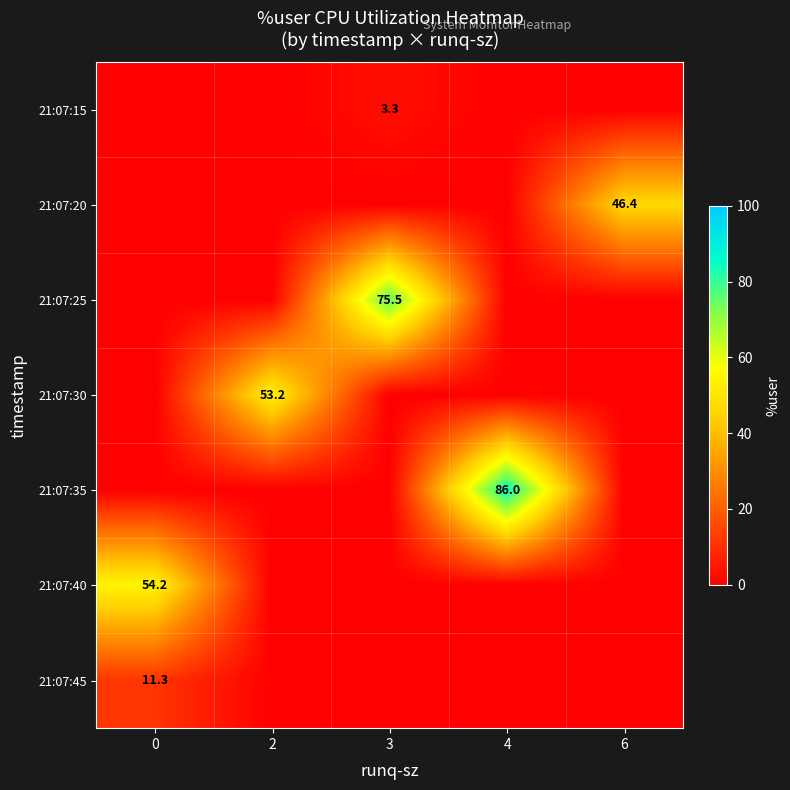

Count the number of categories in the chart.

5